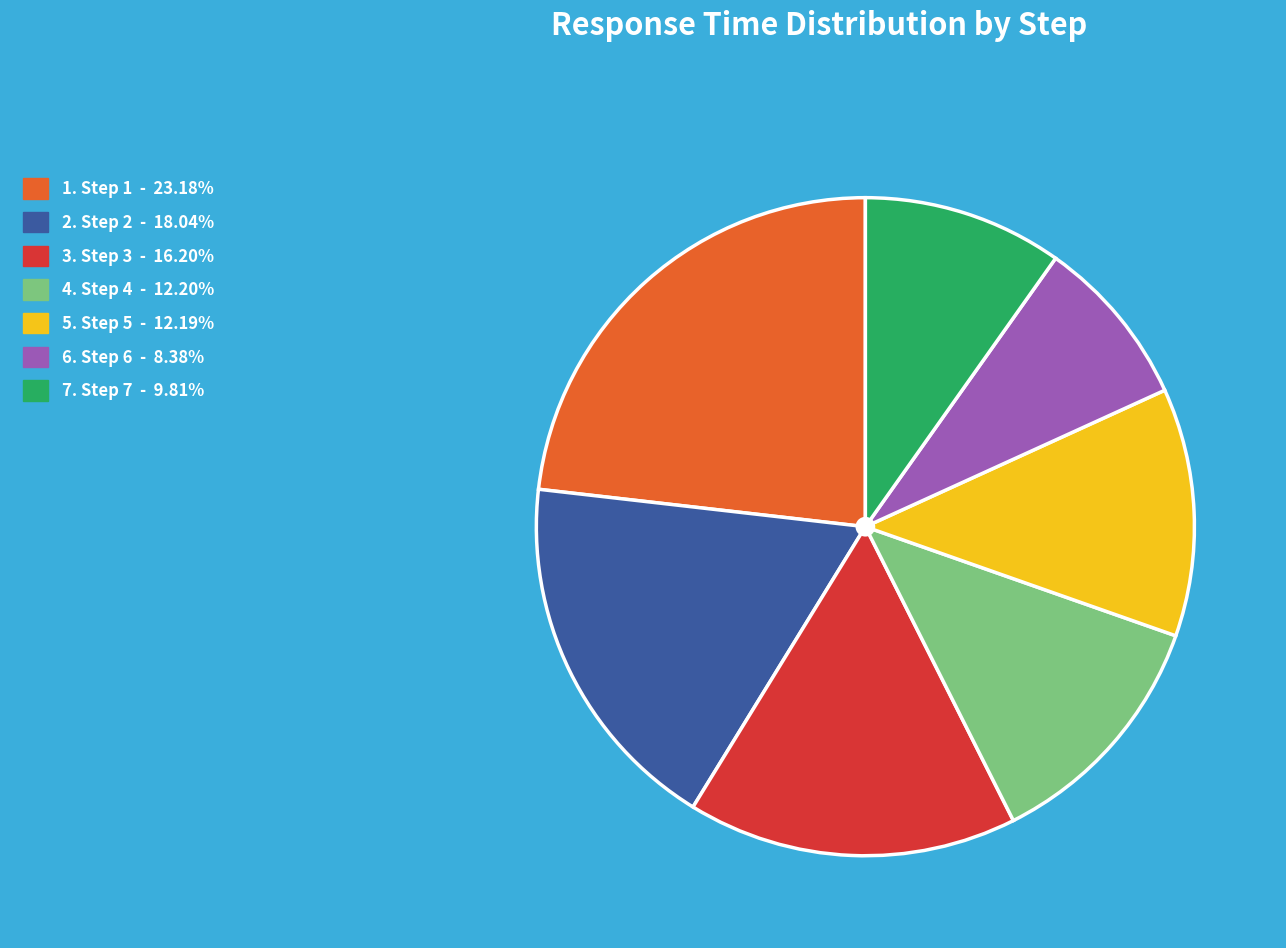

Does any single category account for the majority?

No